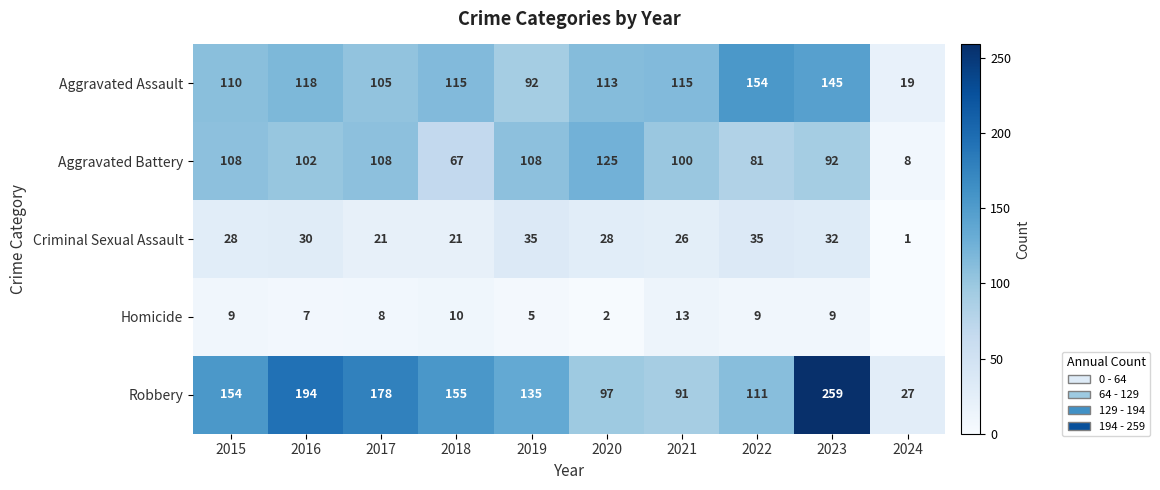

True or false: Homicide has a value of 8 at 2017.

True